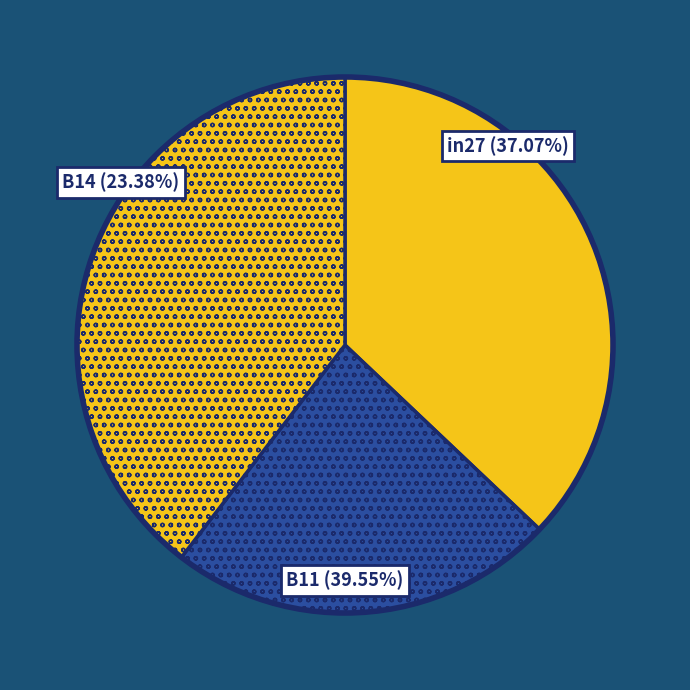

Combined, what portion of the pie is B11 and in27?

76.6%